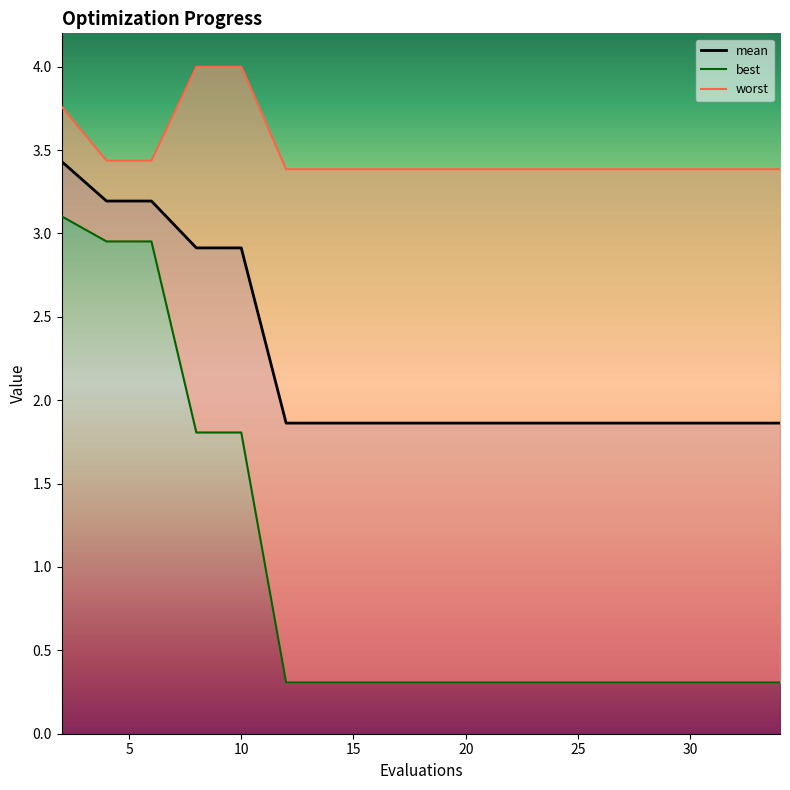

What is the value of the mean point at the 10th from the left?

1.9